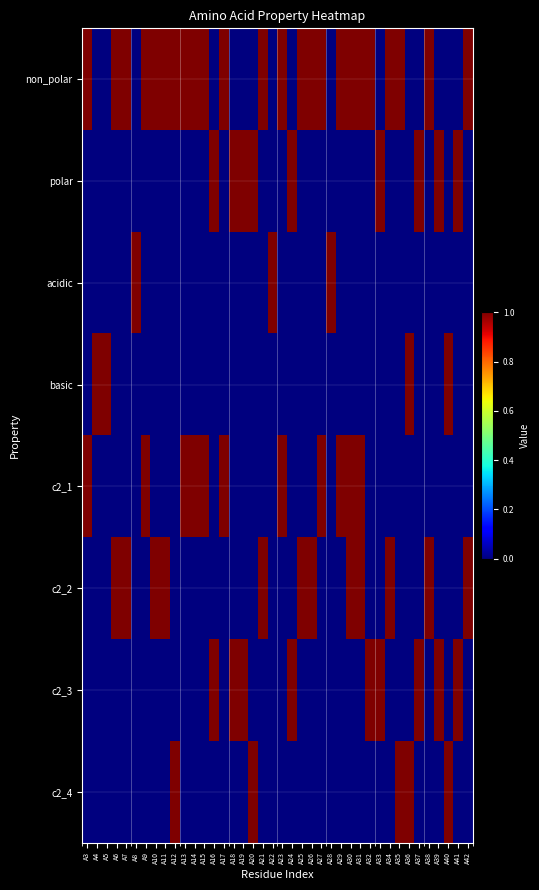

Reading right to left, extract all data points from this chart.

non_polar: A42=1	A41=0	A40=0	A39=0	A38=1	A37=0	A36=0	A35=1	A34=1	A33=0	A32=1	A31=1	A30=1	A29=1	A28=0	A27=1	A26=1	A25=1	A24=0	A23=1	A22=0	A21=1	A20=0	A19=0	A18=0	A17=1	A16=0	A15=1	A14=1	A13=1	A12=1	A11=1	A10=1	A9=1	A8=0	A7=1	A6=1	A5=0	A4=0	A3=1
polar: A42=0	A41=1	A40=0	A39=1	A38=0	A37=1	A36=0	A35=0	A34=0	A33=1	A32=0	A31=0	A30=0	A29=0	A28=0	A27=0	A26=0	A25=0	A24=1	A23=0	A22=0	A21=0	A20=1	A19=1	A18=1	A17=0	A16=1	A15=0	A14=0	A13=0	A12=0	A11=0	A10=0	A9=0	A8=0	A7=0	A6=0	A5=0	A4=0	A3=0
acidic: A42=0	A41=0	A40=0	A39=0	A38=0	A37=0	A36=0	A35=0	A34=0	A33=0	A32=0	A31=0	A30=0	A29=0	A28=1	A27=0	A26=0	A25=0	A24=0	A23=0	A22=1	A21=0	A20=0	A19=0	A18=0	A17=0	A16=0	A15=0	A14=0	A13=0	A12=0	A11=0	A10=0	A9=0	A8=1	A7=0	A6=0	A5=0	A4=0	A3=0
basic: A42=0	A41=0	A40=1	A39=0	A38=0	A37=0	A36=1	A35=0	A34=0	A33=0	A32=0	A31=0	A30=0	A29=0	A28=0	A27=0	A26=0	A25=0	A24=0	A23=0	A22=0	A21=0	A20=0	A19=0	A18=0	A17=0	A16=0	A15=0	A14=0	A13=0	A12=0	A11=0	A10=0	A9=0	A8=0	A7=0	A6=0	A5=1	A4=1	A3=0
c2_1: A42=0	A41=0	A40=0	A39=0	A38=0	A37=0	A36=0	A35=0	A34=0	A33=0	A32=0	A31=1	A30=1	A29=1	A28=0	A27=1	A26=0	A25=0	A24=0	A23=1	A22=0	A21=0	A20=0	A19=0	A18=0	A17=1	A16=0	A15=1	A14=1	A13=1	A12=0	A11=0	A10=0	A9=1	A8=0	A7=0	A6=0	A5=0	A4=0	A3=1
c2_2: A42=1	A41=0	A40=0	A39=0	A38=1	A37=0	A36=0	A35=0	A34=1	A33=0	A32=0	A31=1	A30=1	A29=0	A28=0	A27=0	A26=1	A25=1	A24=0	A23=0	A22=0	A21=1	A20=0	A19=0	A18=0	A17=0	A16=0	A15=0	A14=0	A13=0	A12=0	A11=1	A10=1	A9=0	A8=0	A7=1	A6=1	A5=0	A4=0	A3=0
c2_3: A42=0	A41=1	A40=0	A39=1	A38=0	A37=1	A36=0	A35=0	A34=0	A33=1	A32=1	A31=0	A30=0	A29=0	A28=0	A27=0	A26=0	A25=0	A24=1	A23=0	A22=0	A21=0	A20=0	A19=1	A18=1	A17=0	A16=1	A15=0	A14=0	A13=0	A12=0	A11=0	A10=0	A9=0	A8=0	A7=0	A6=0	A5=0	A4=0	A3=0
c2_4: A42=0	A41=0	A40=1	A39=0	A38=0	A37=0	A36=1	A35=1	A34=0	A33=0	A32=0	A31=0	A30=0	A29=0	A28=0	A27=0	A26=0	A25=0	A24=0	A23=0	A22=0	A21=0	A20=1	A19=0	A18=0	A17=0	A16=0	A15=0	A14=0	A13=0	A12=1	A11=0	A10=0	A9=0	A8=0	A7=0	A6=0	A5=0	A4=0	A3=0